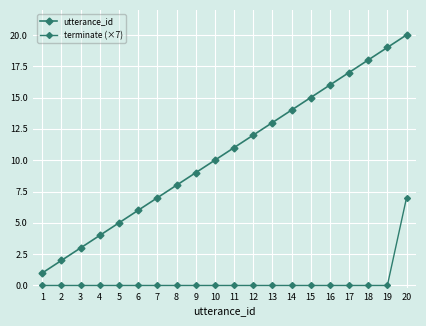

Rank the series by their average value, from highest to lowest.

utterance_id, terminate (×7)